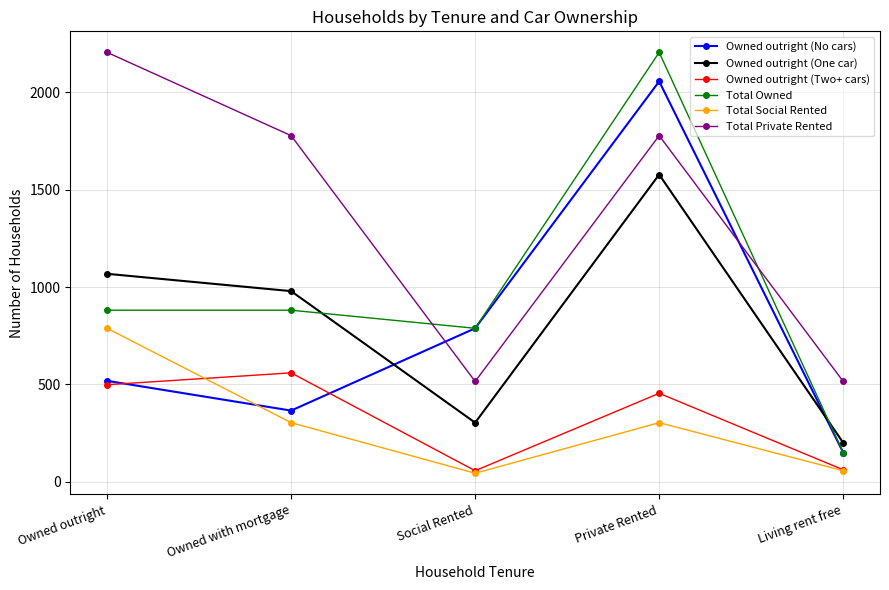

True or false: Owned outright (One car) has a value of 1578 at Private Rented.

True